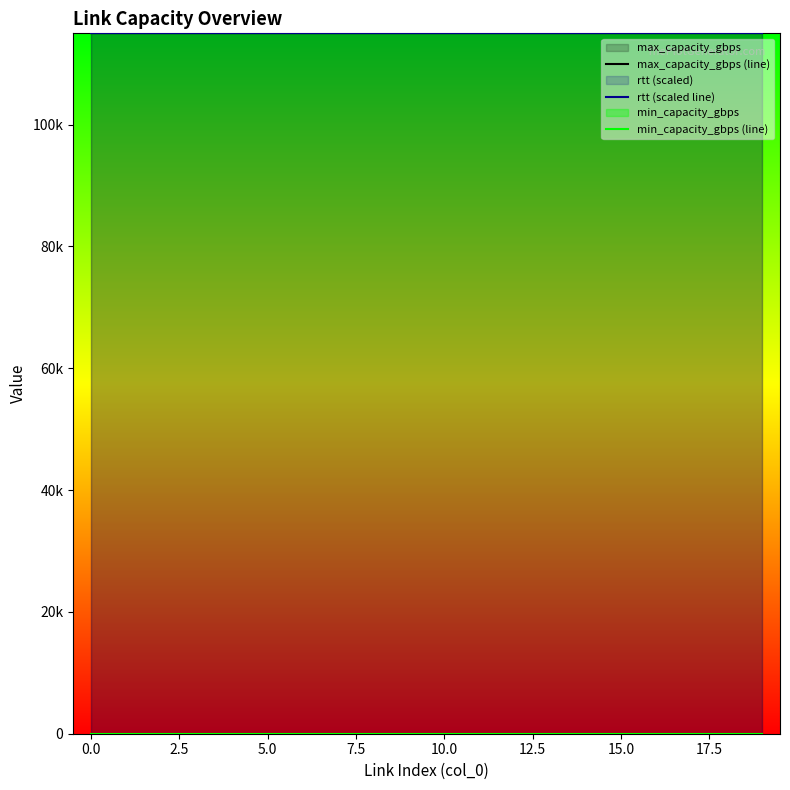

List the series in order of their peak value, lowest first.

min_capacity_gbps (line), max_capacity_gbps (line), rtt (scaled line)